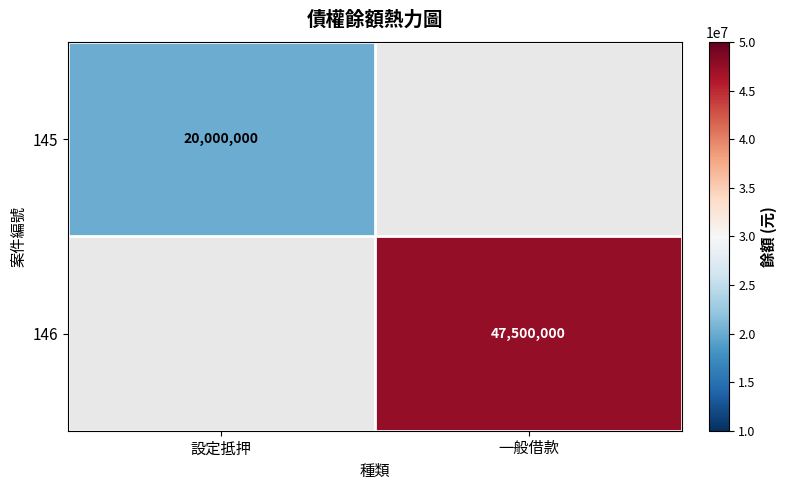

The value of 145 at 設定抵押 is 4092424. True or false?

False